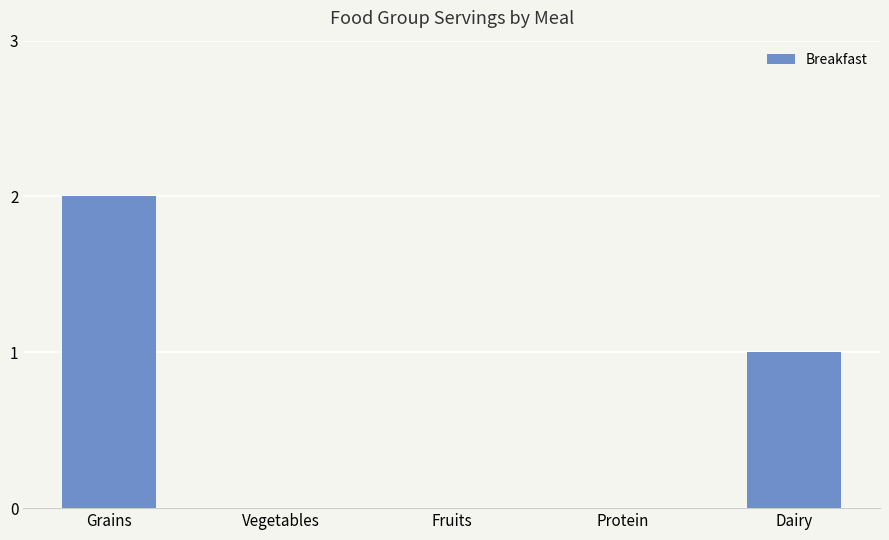

True or false: the data shows 2 at Dairy.

False